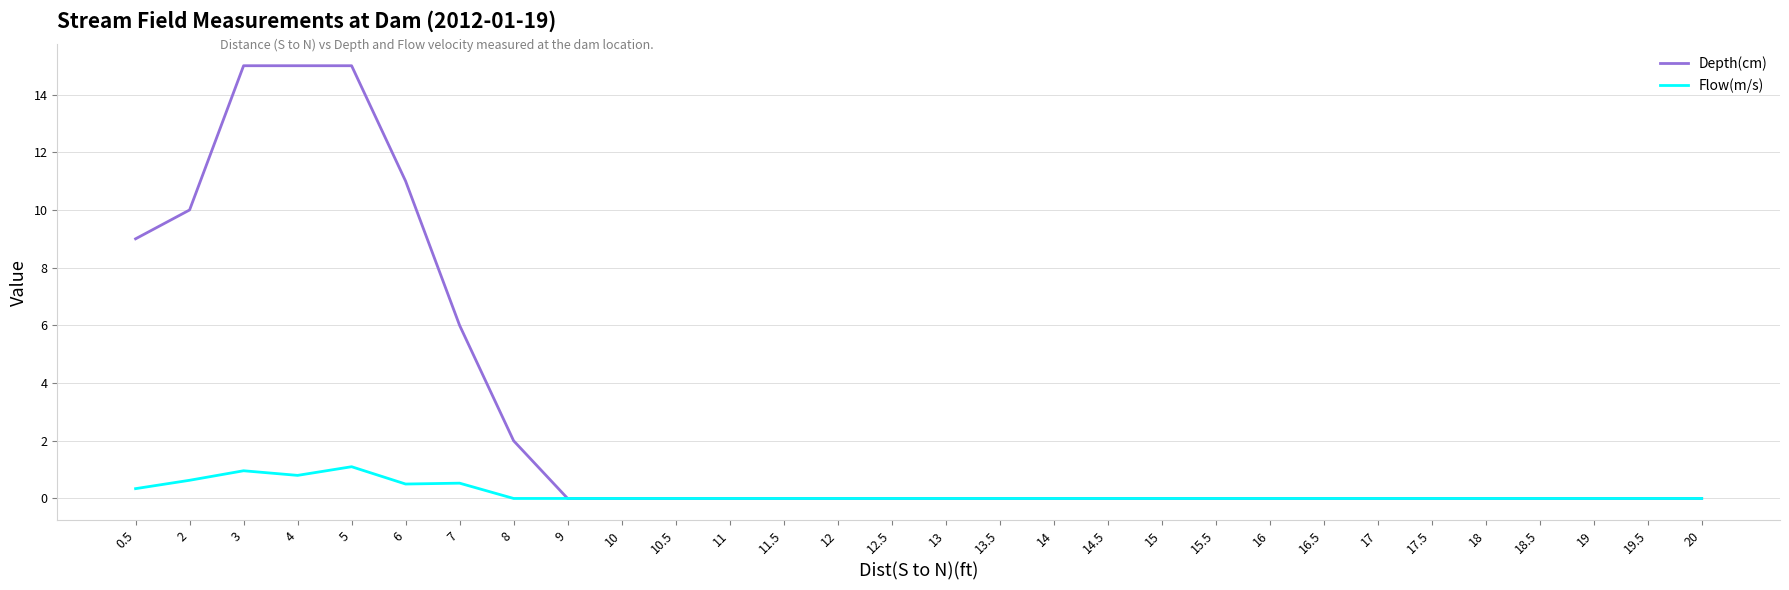

At which category does Flow(m/s) reach its first local peak?

3